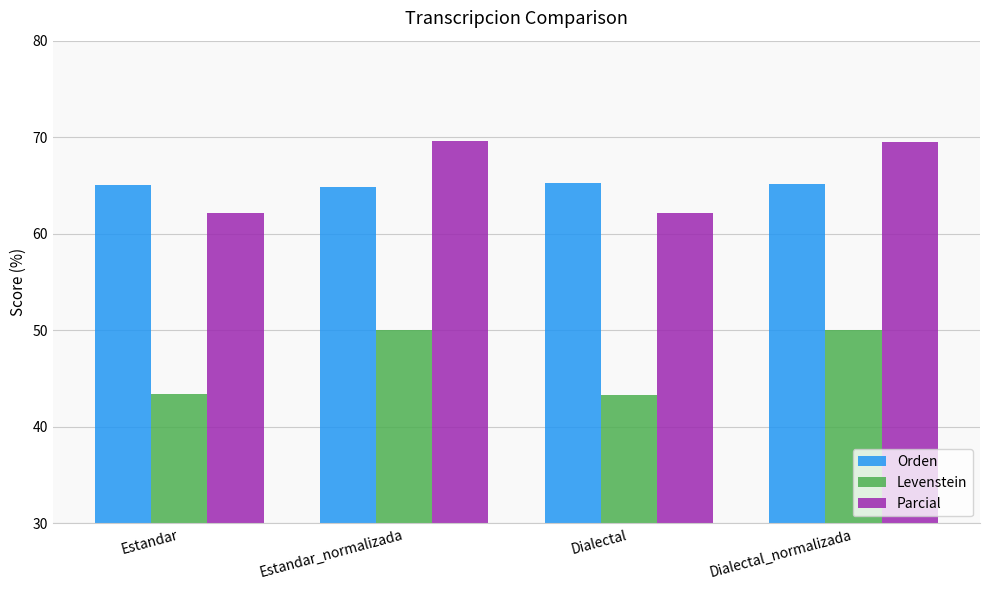

What is the minimum value for Parcial?

62.1